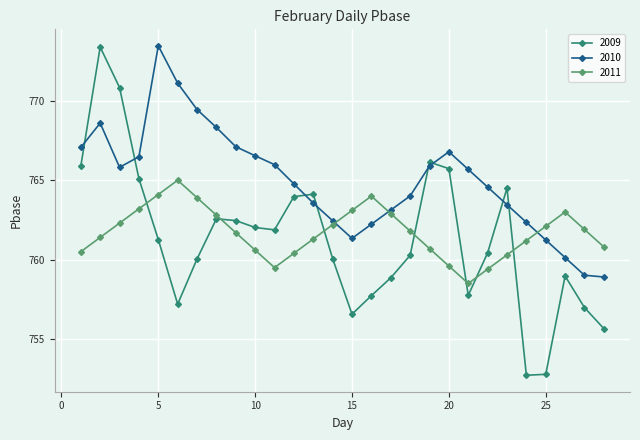

What is the value of the 2010 point at the 10th from the left?

766.5